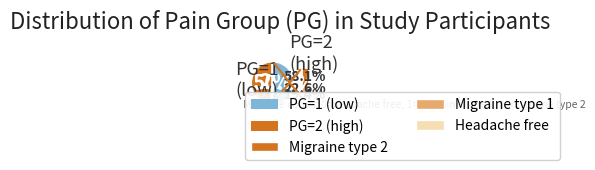

Is there a majority slice in this chart?

Yes